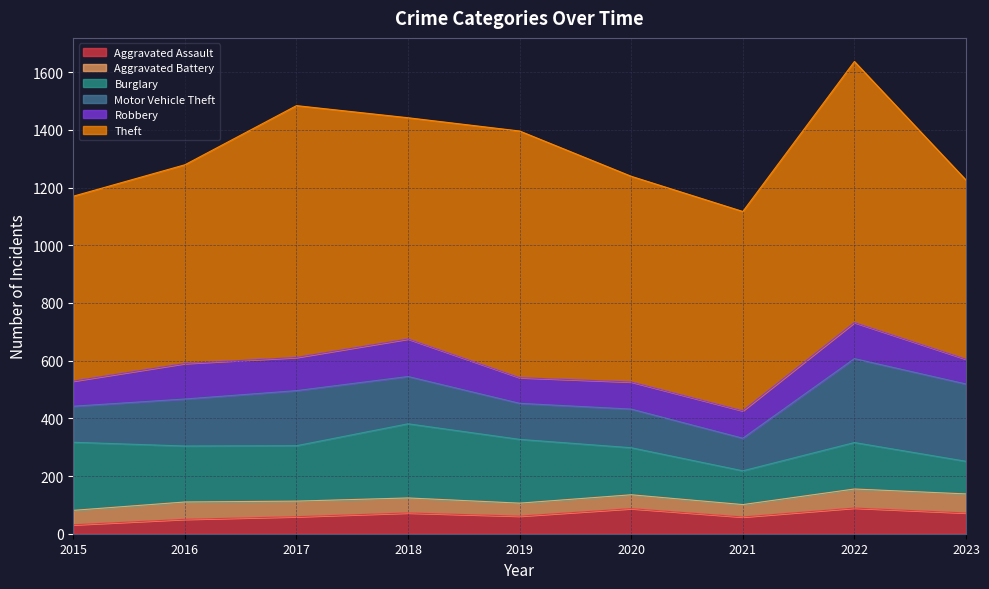

What is the difference between the maximum and minimum values in the Aggravated Assault series?

58